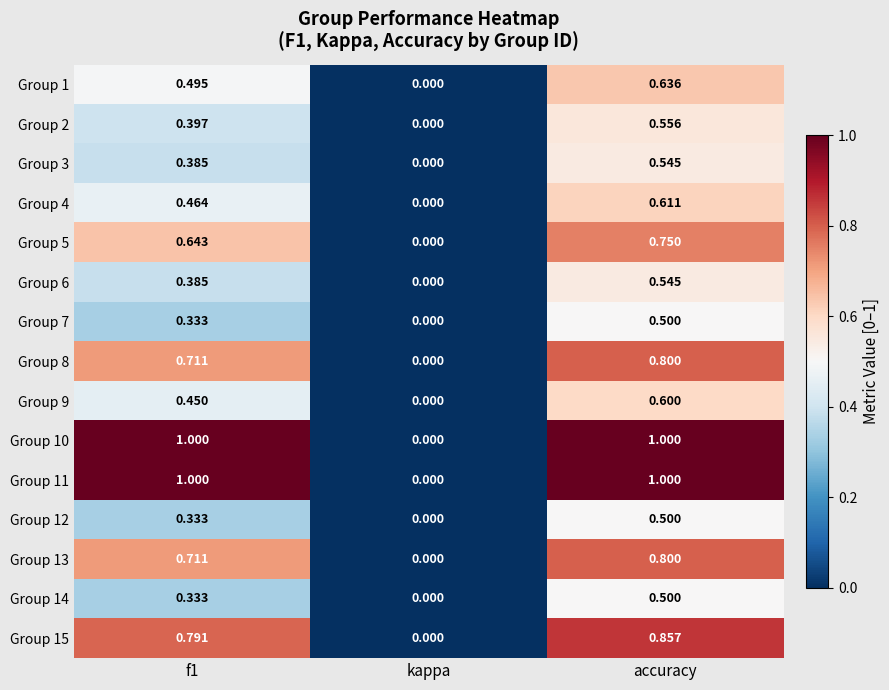

At which category is the sum across all series the highest?

accuracy